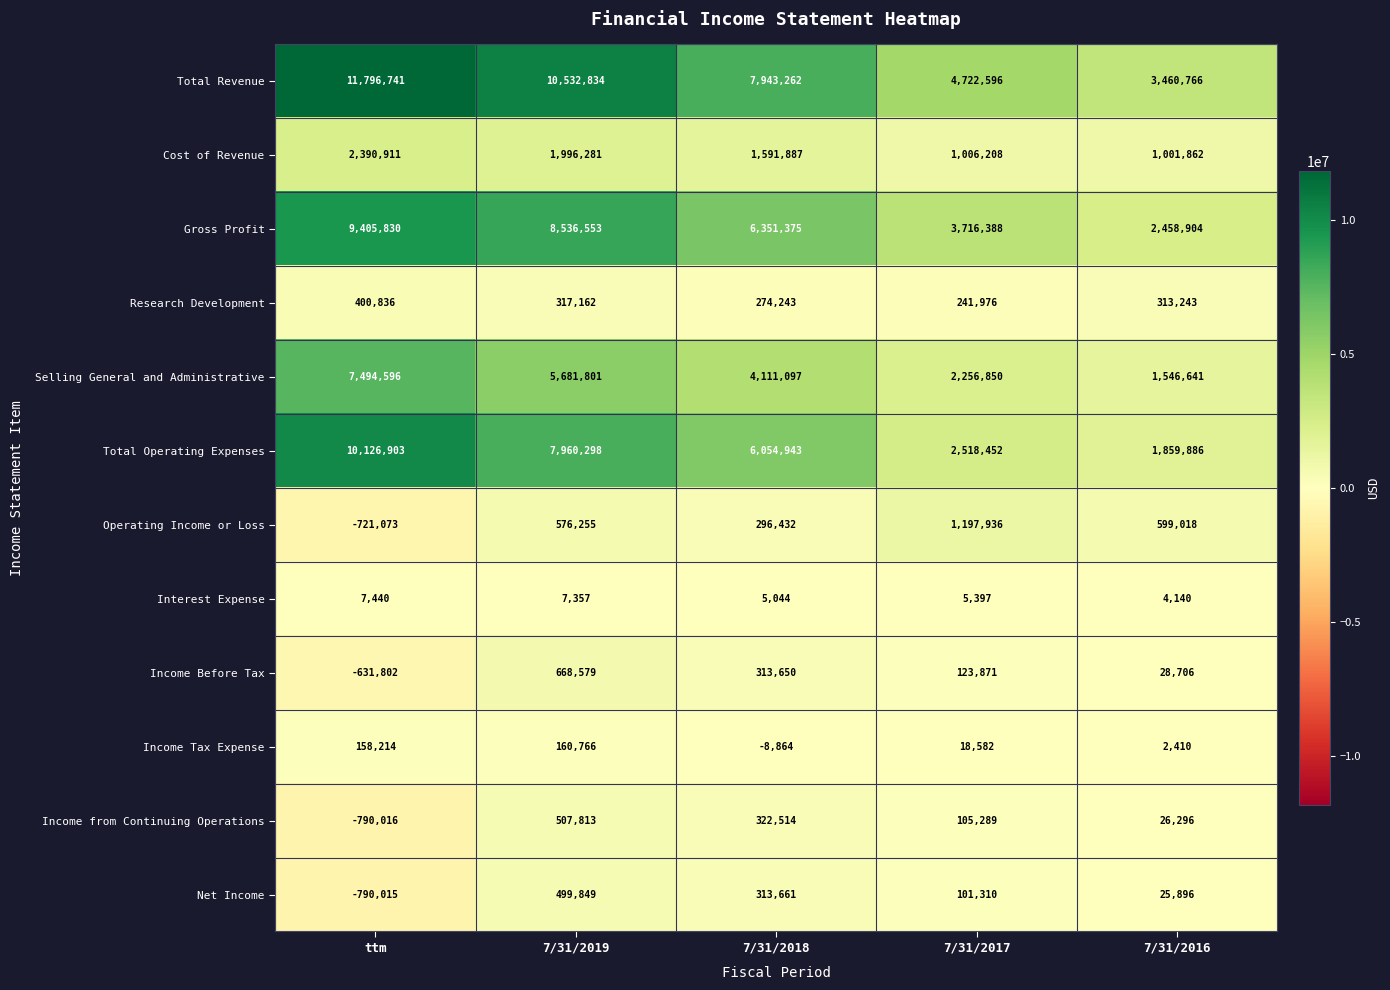

At which category is the sum across all series the highest?

ttm